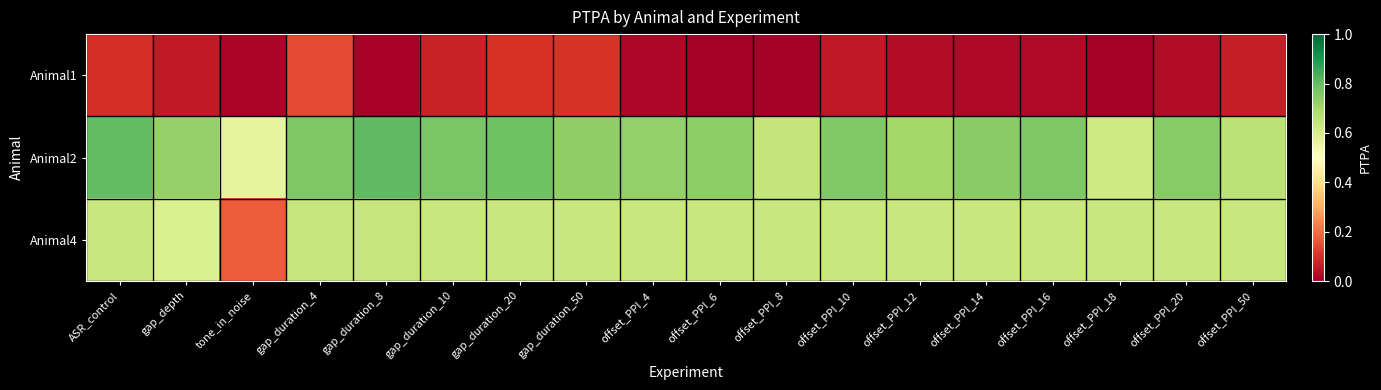

Reading left to right, list all the values displayed in this chart.

Animal1: ASR_control=0.1	gap_depth=0.1	tone_in_noise=0.0	gap_duration_4=0.1	gap_duration_8=0.0	gap_duration_10=0.1	gap_duration_20=0.1	gap_duration_50=0.1	offset_PPI_4=0.0	offset_PPI_6=0.0	offset_PPI_8=0.0	offset_PPI_10=0.1	offset_PPI_12=0.0	offset_PPI_14=0.0	offset_PPI_16=0.0	offset_PPI_18=0.0	offset_PPI_20=0.0	offset_PPI_50=0.1
Animal2: ASR_control=0.8	gap_depth=0.7	tone_in_noise=0.6	gap_duration_4=0.8	gap_duration_8=0.8	gap_duration_10=0.8	gap_duration_20=0.8	gap_duration_50=0.7	offset_PPI_4=0.7	offset_PPI_6=0.7	offset_PPI_8=0.6	offset_PPI_10=0.8	offset_PPI_12=0.7	offset_PPI_14=0.7	offset_PPI_16=0.8	offset_PPI_18=0.6	offset_PPI_20=0.7	offset_PPI_50=0.7
Animal4: ASR_control=0.6	gap_depth=0.6	tone_in_noise=0.2	gap_duration_4=0.6	gap_duration_8=0.6	gap_duration_10=0.6	gap_duration_20=0.6	gap_duration_50=0.6	offset_PPI_4=0.6	offset_PPI_6=0.6	offset_PPI_8=0.6	offset_PPI_10=0.6	offset_PPI_12=0.6	offset_PPI_14=0.6	offset_PPI_16=0.6	offset_PPI_18=0.6	offset_PPI_20=0.6	offset_PPI_50=0.6